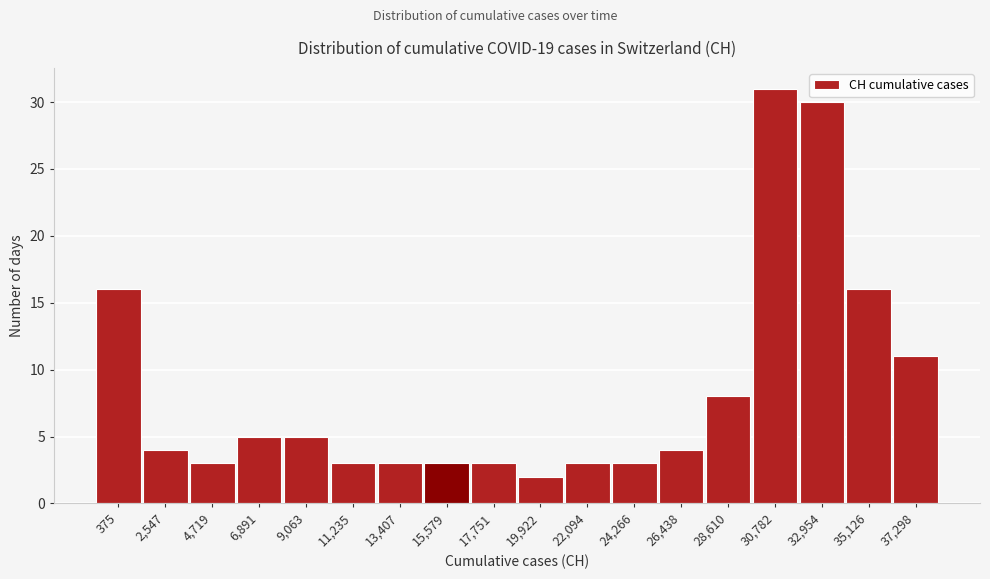

Reading left to right, list all the values displayed in this chart.

16	4	3	5	5	3	3	3	3	2	3	3	4	8	31	30	16	11